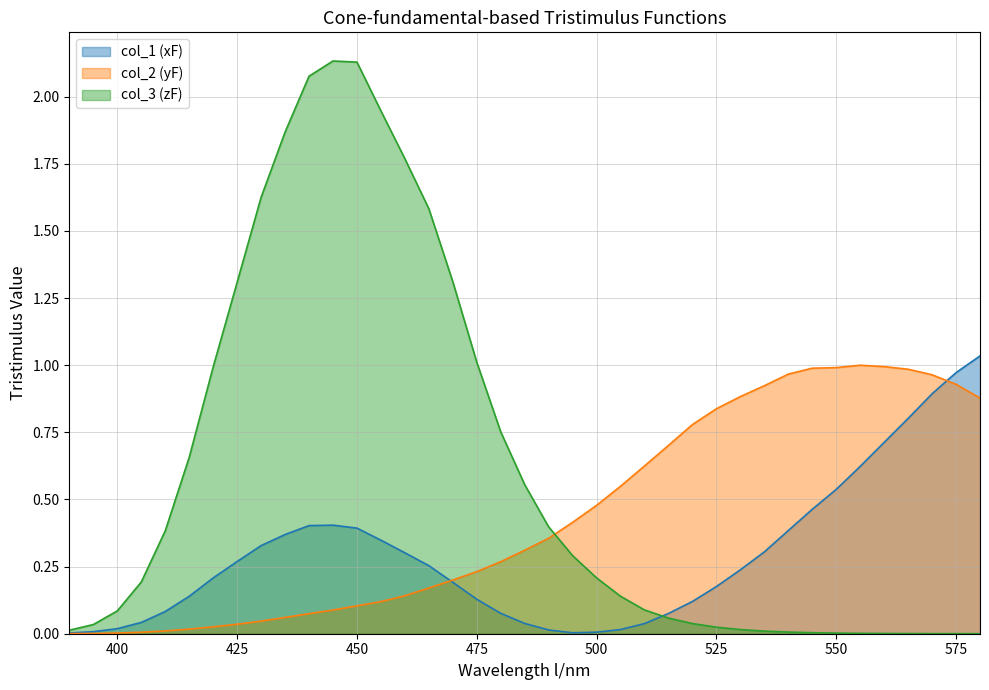

Rank the series by their average value, from lowest to highest.

col_1 (xF), col_2 (yF), col_3 (zF)